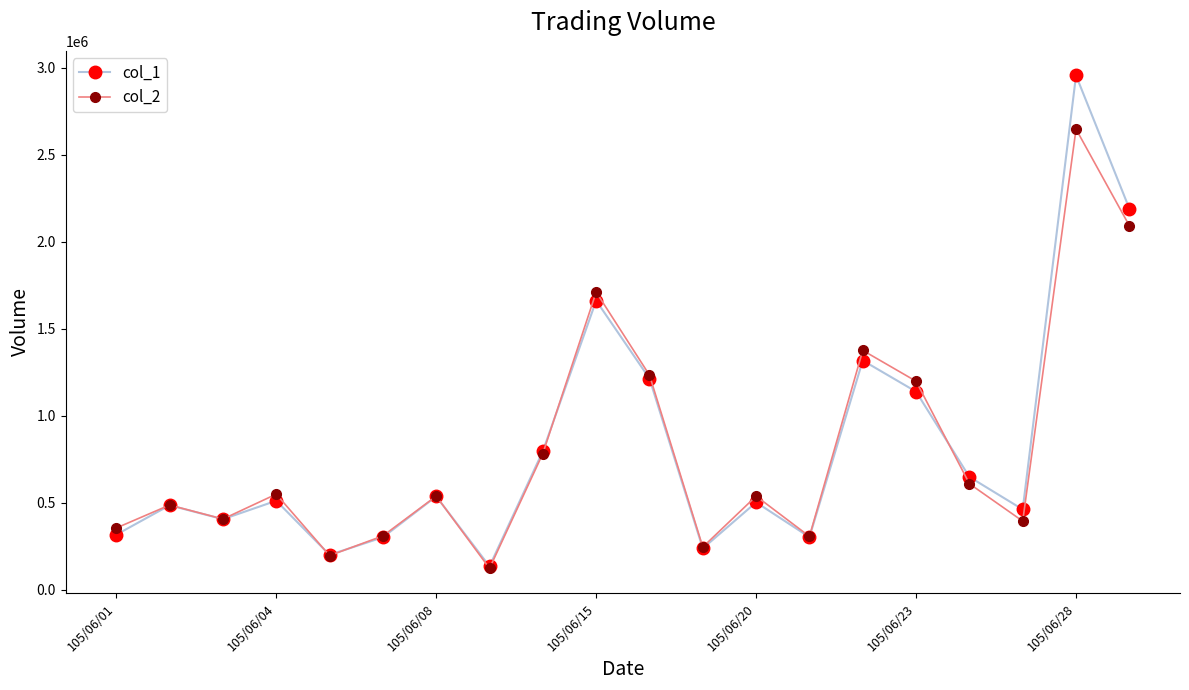

At how many categories does at least one series exceed 955966?

6